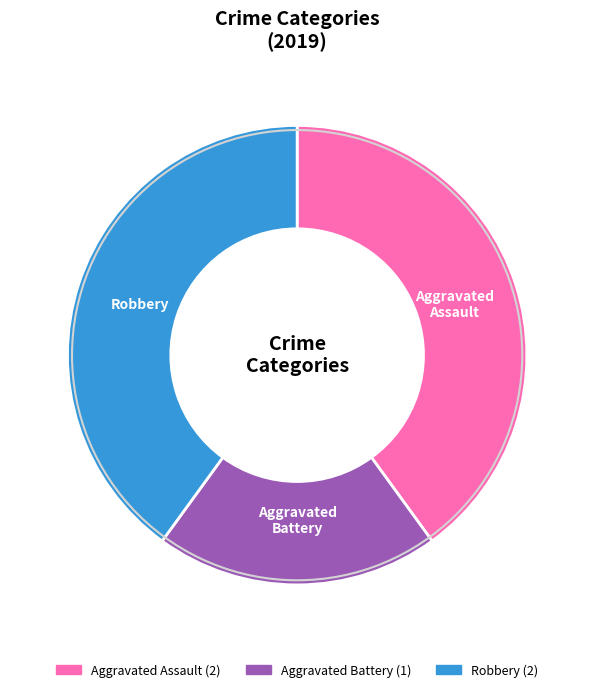

What is the smallest slice in the pie chart?

Aggravated Battery